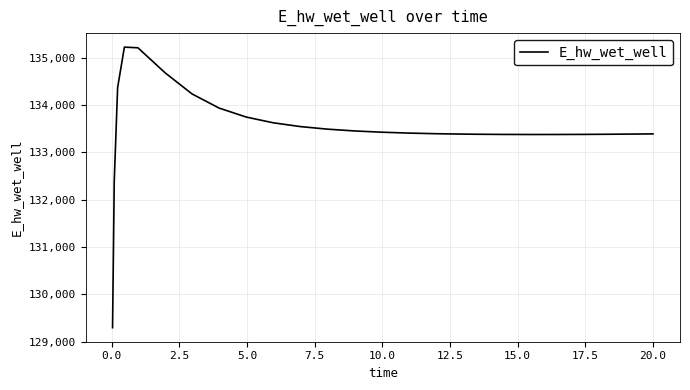

What is the maximum value shown in the chart?

135223.9